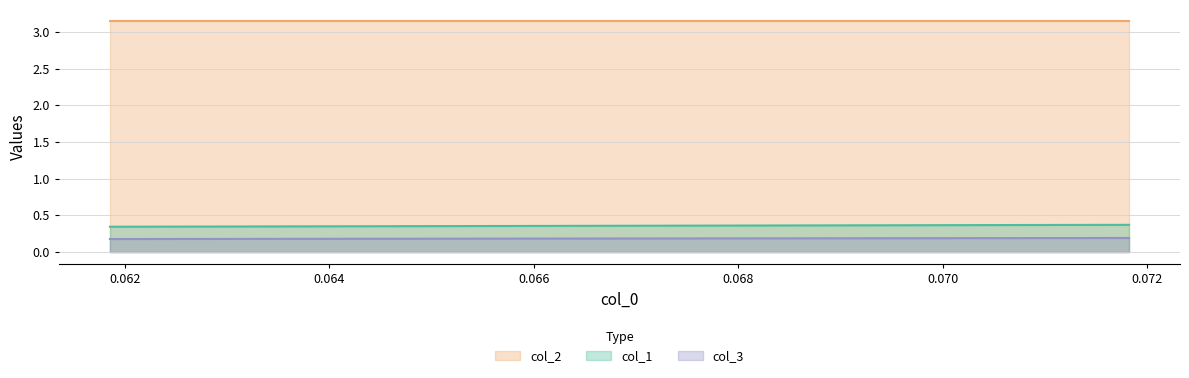

At which category is the sum across all series the highest?

0.07182320441988865